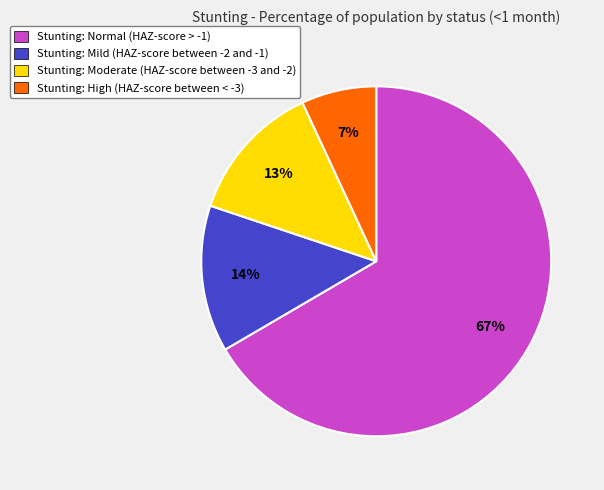

Rank the categories by value from highest to lowest.

Stunting: Normal (HAZ-score > -1), Stunting: Mild (HAZ-score between -2 and -1), Stunting: Moderate (HAZ-score between -3 and -2), Stunting: High (HAZ-score between < -3)